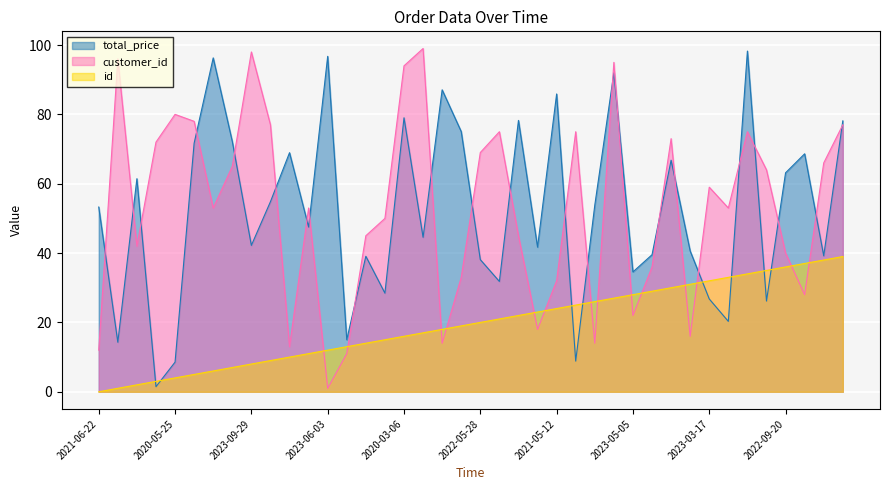

What is the sum of all id values?

780.0